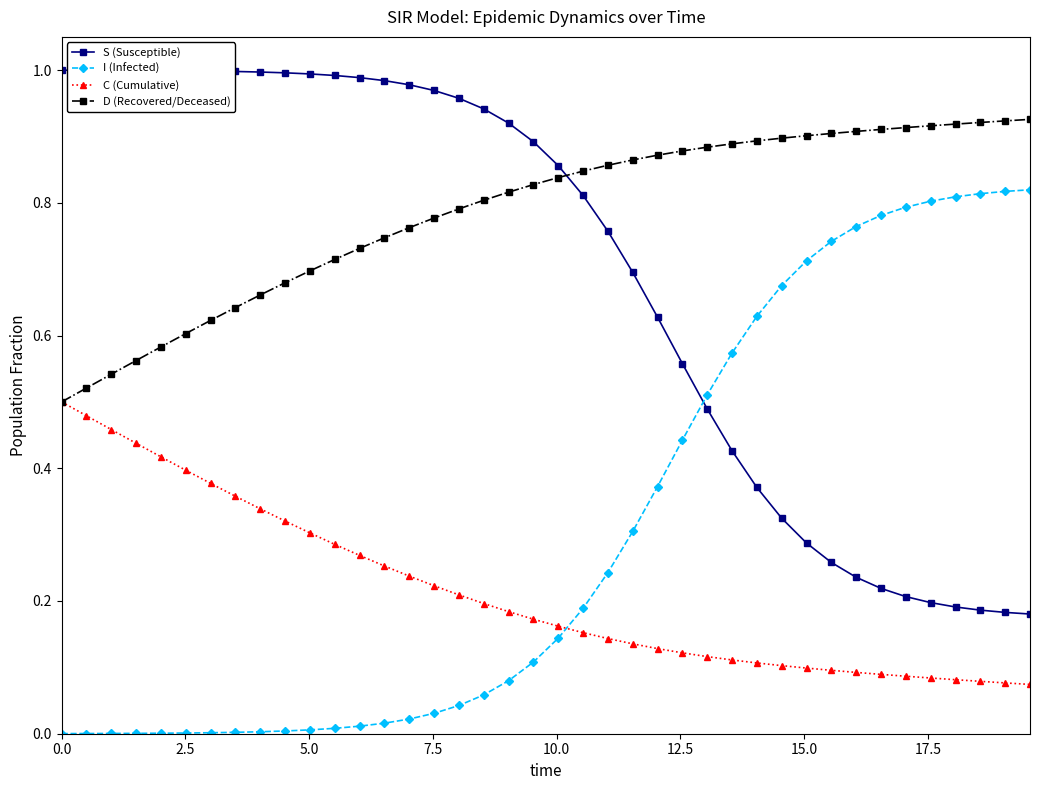

Which series ends up on top after the final intersection of D (Recovered/Deceased) and S (Susceptible)?

D (Recovered/Deceased)